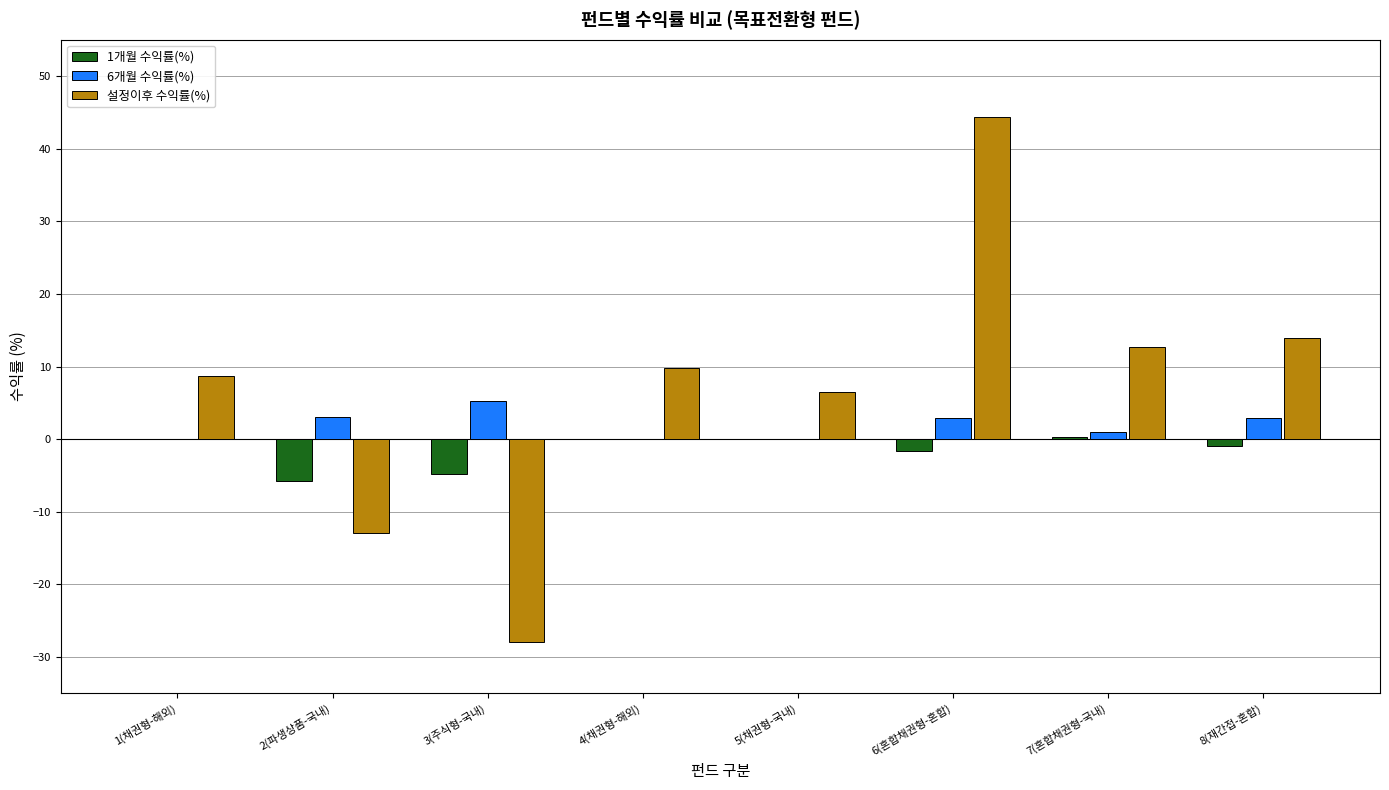

What is the sum of all 6개월 수익률(%) values?

15.0